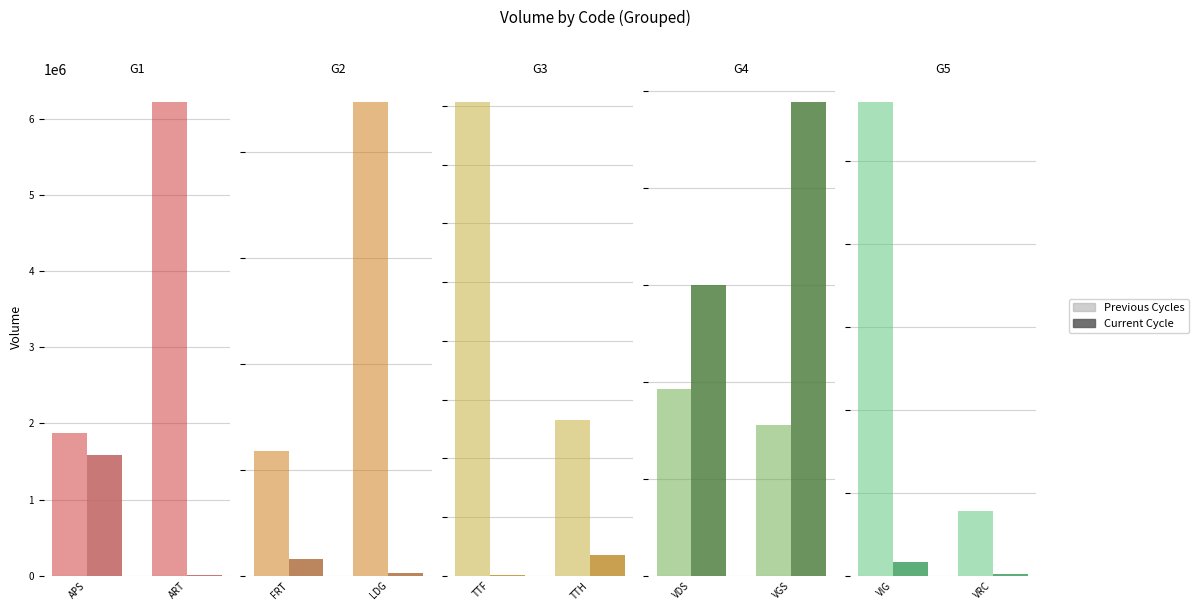

What is the minimum value shown in the chart?

26000